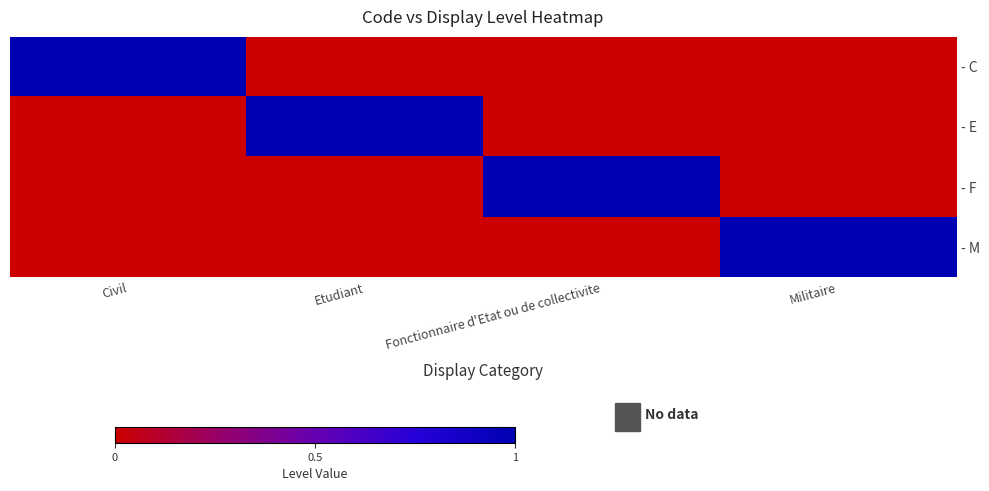

Which category has the lowest value across all series?

Etudiant